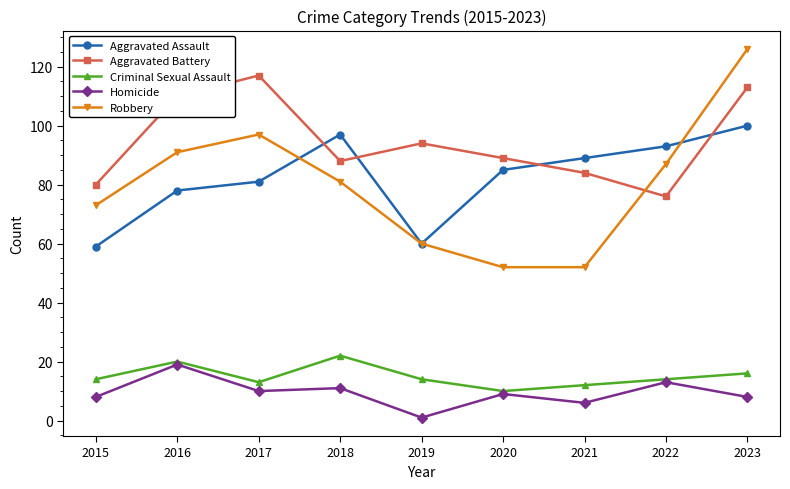

Reading left to right, transcribe all the data shown in this chart.

Aggravated Assault: 2015=59	2016=78	2017=81	2018=97	2019=60	2020=85	2021=89	2022=93	2023=100
Aggravated Battery: 2015=80	2016=110	2017=117	2018=88	2019=94	2020=89	2021=84	2022=76	2023=113
Criminal Sexual Assault: 2015=14	2016=20	2017=13	2018=22	2019=14	2020=10	2021=12	2022=14	2023=16
Homicide: 2015=8	2016=19	2017=10	2018=11	2019=1	2020=9	2021=6	2022=13	2023=8
Robbery: 2015=73	2016=91	2017=97	2018=81	2019=60	2020=52	2021=52	2022=87	2023=126